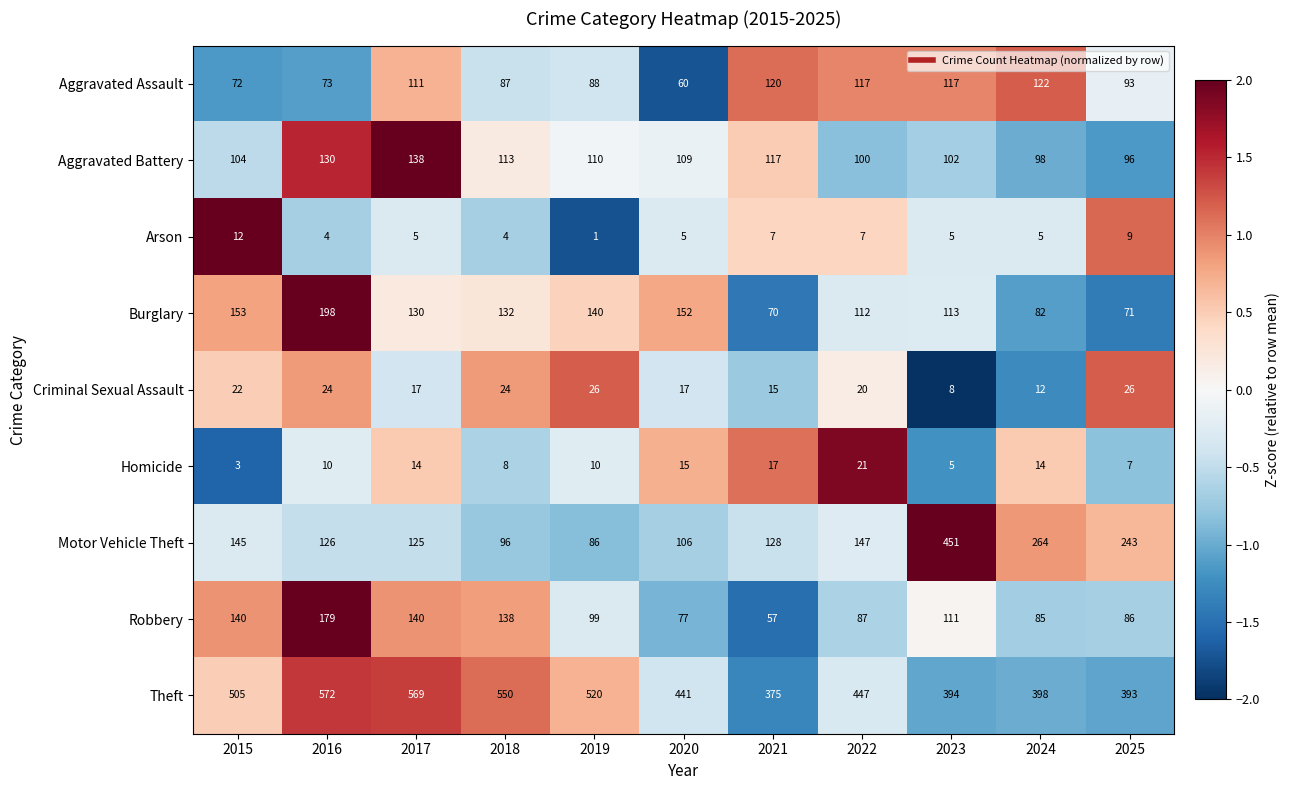

The Homicide series shows 14 at 2024. True or false?

True